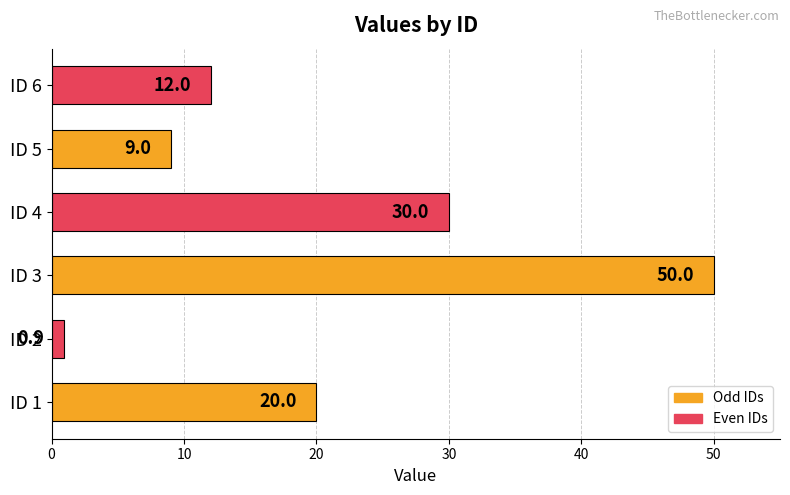

What is the sum of all values?

121.9